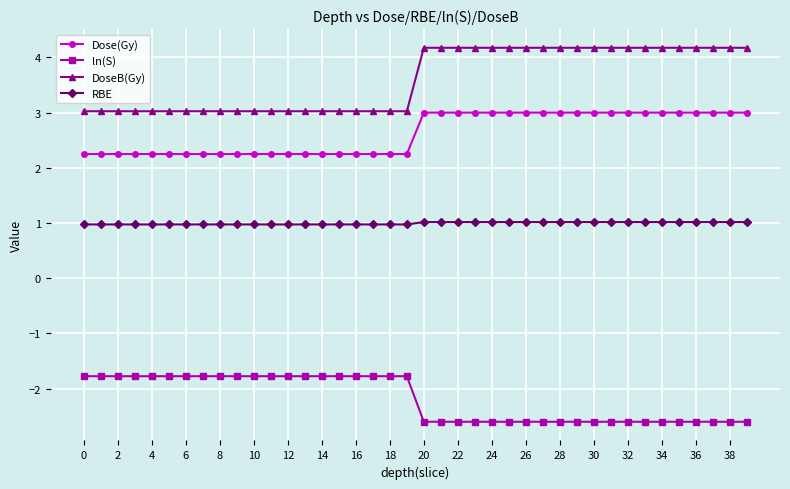

At how many categories does at least one series exceed 2?

40